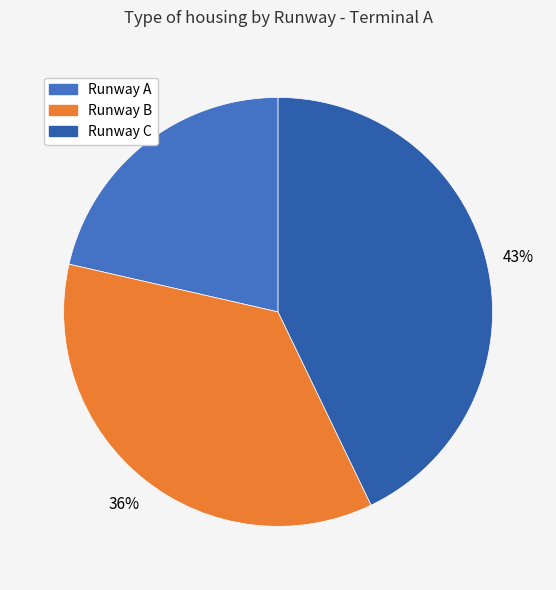

Do Runway A and Runway B together represent more than half of the pie?

Yes